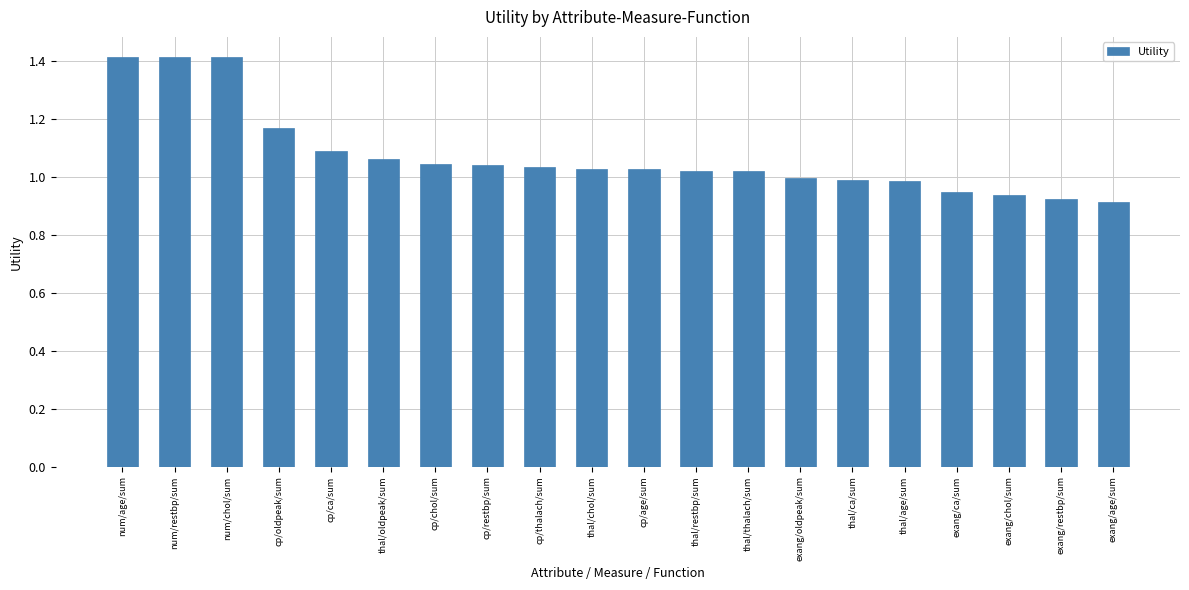

What is the greatest value displayed?

1.4